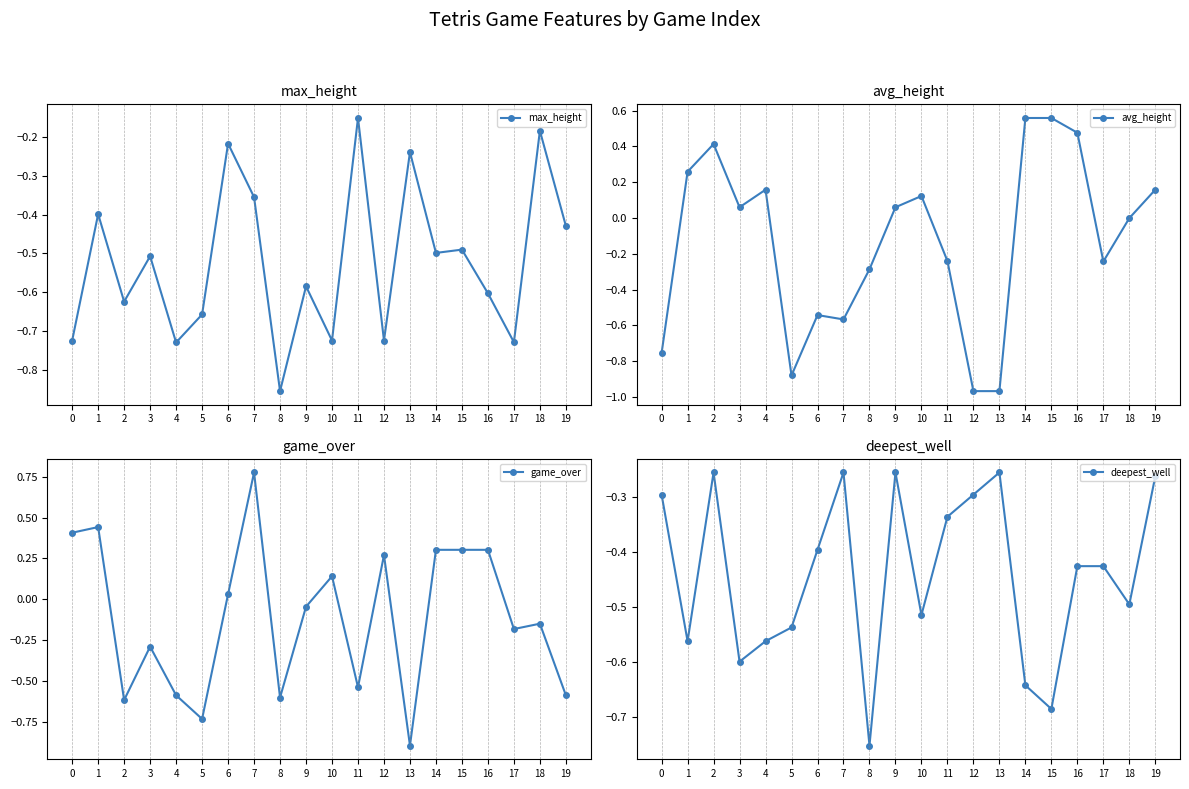

Where is max_height nearest to the value 0?

11